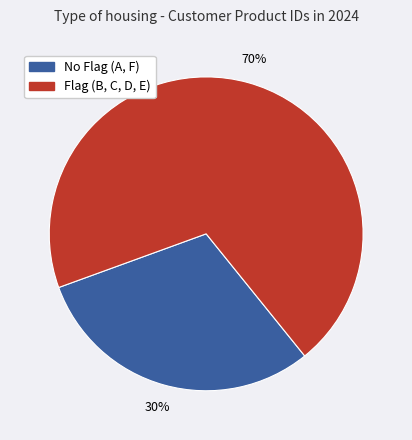

Is there any slice that represents more than half of the pie?

Yes